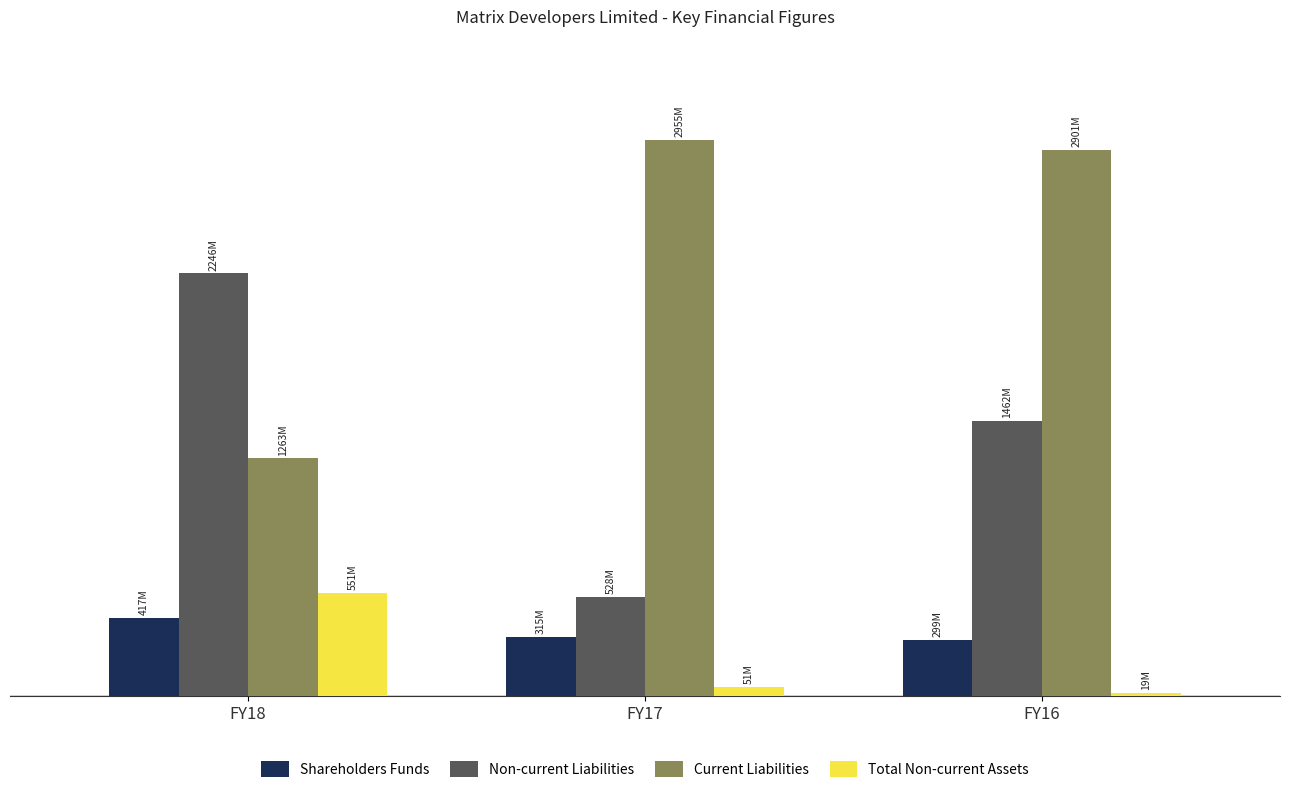

What is the value of the Current Liabilities bar at the 1st from the left?

1263340000